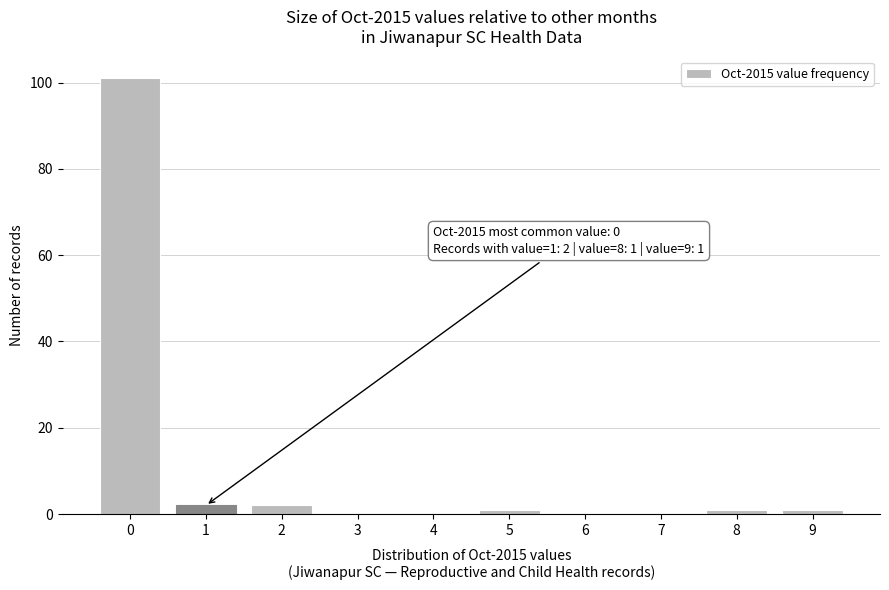

Reading left to right, list all the values displayed in this chart.

0=101	1=2	2=2	3=0	4=0	5=1	6=0	7=0	8=1	9=1